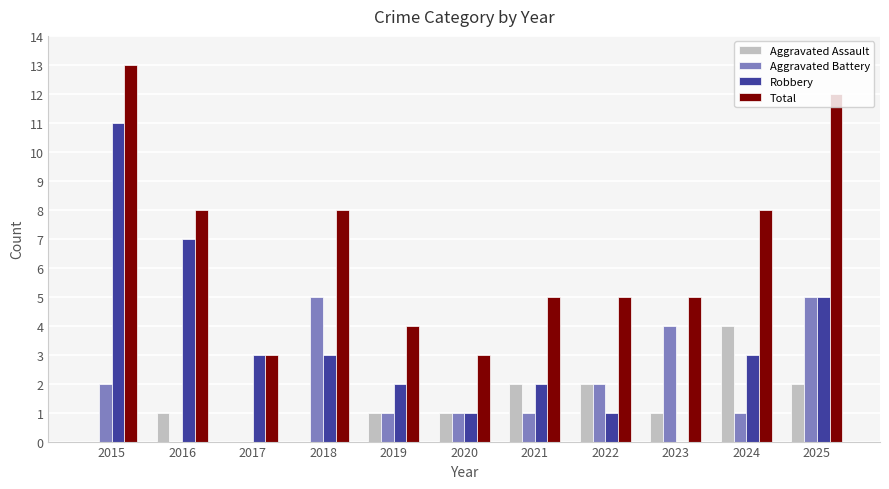

Are the bars horizontal?

No